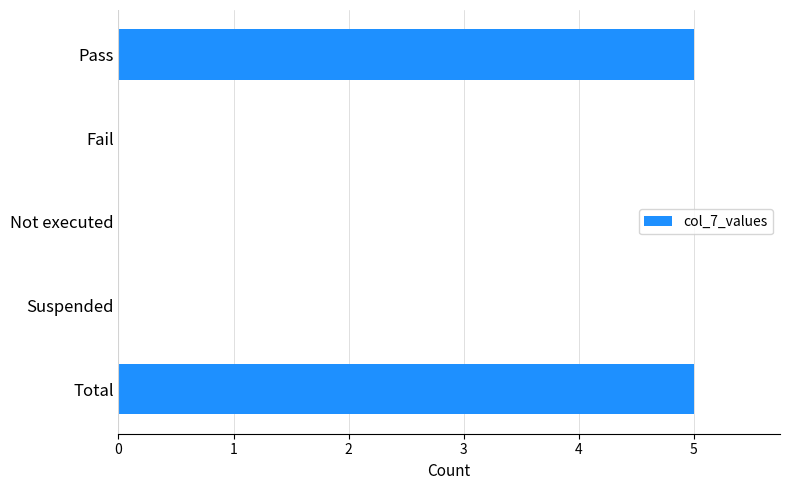

What is the sum of all values?

10